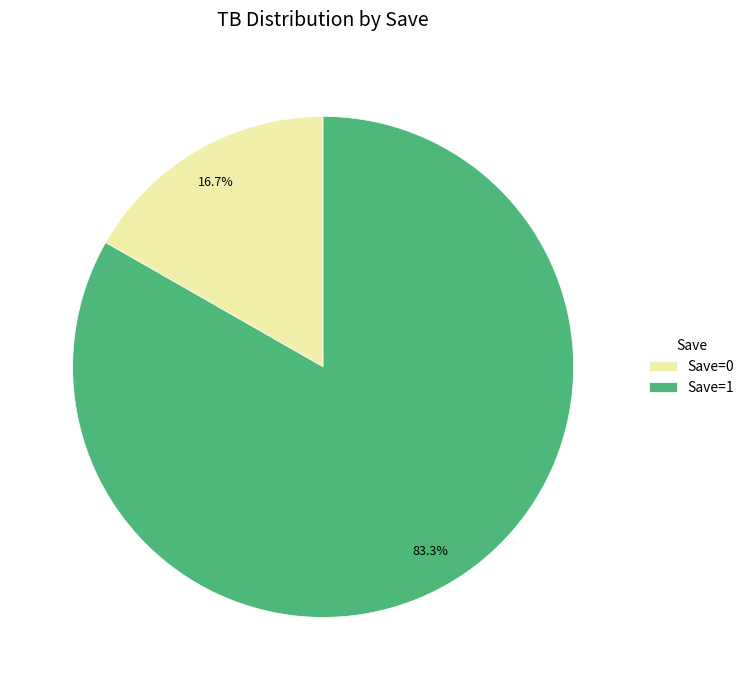

Is there a majority slice in this chart?

Yes